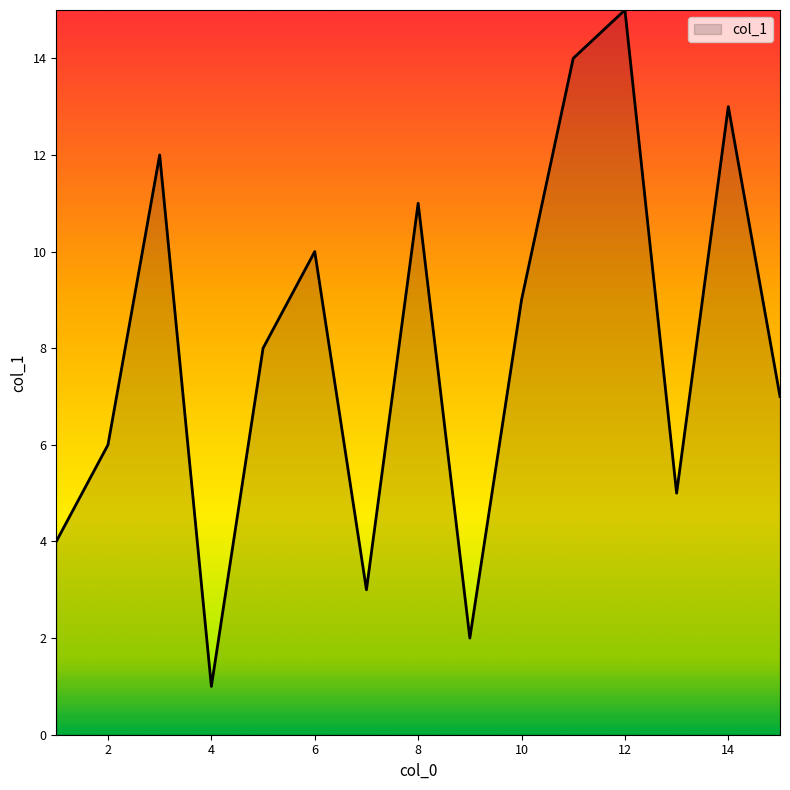

What is the maximum value shown in the chart?

15